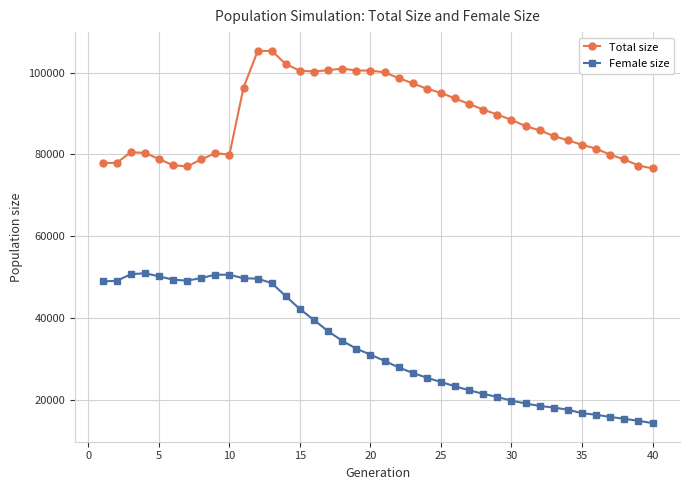

List the series in order of their peak value, highest first.

Total size, Female size